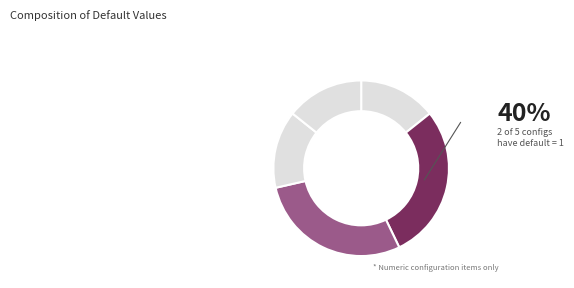

How many segments does this pie chart have?

5